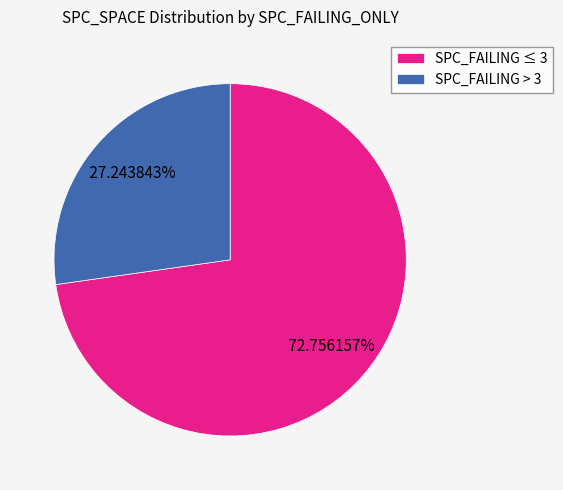

Between SPC_FAILING ≤ 3 and SPC_FAILING > 3, which is larger?

SPC_FAILING ≤ 3